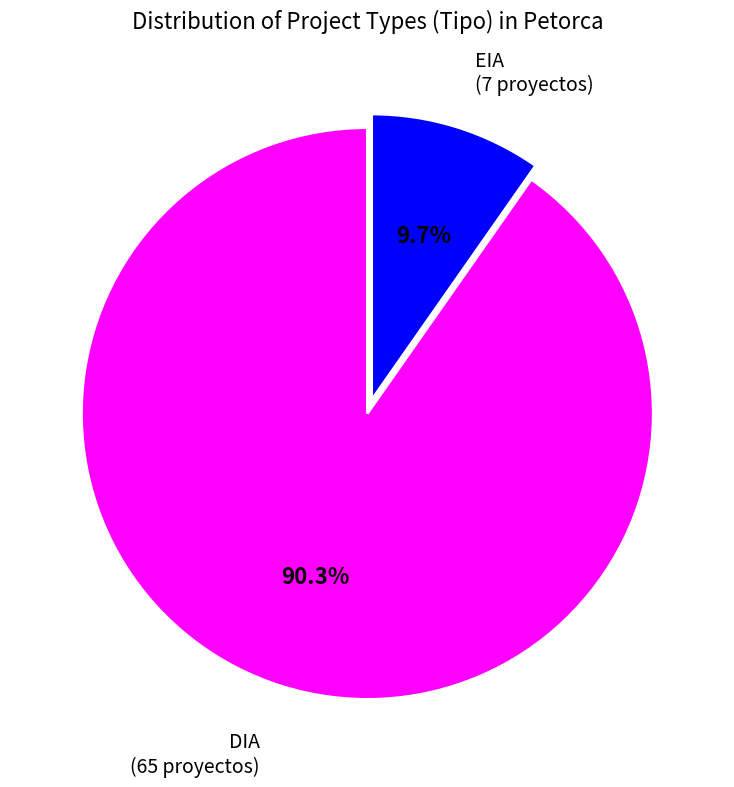

Is there any slice that represents more than half of the pie?

Yes